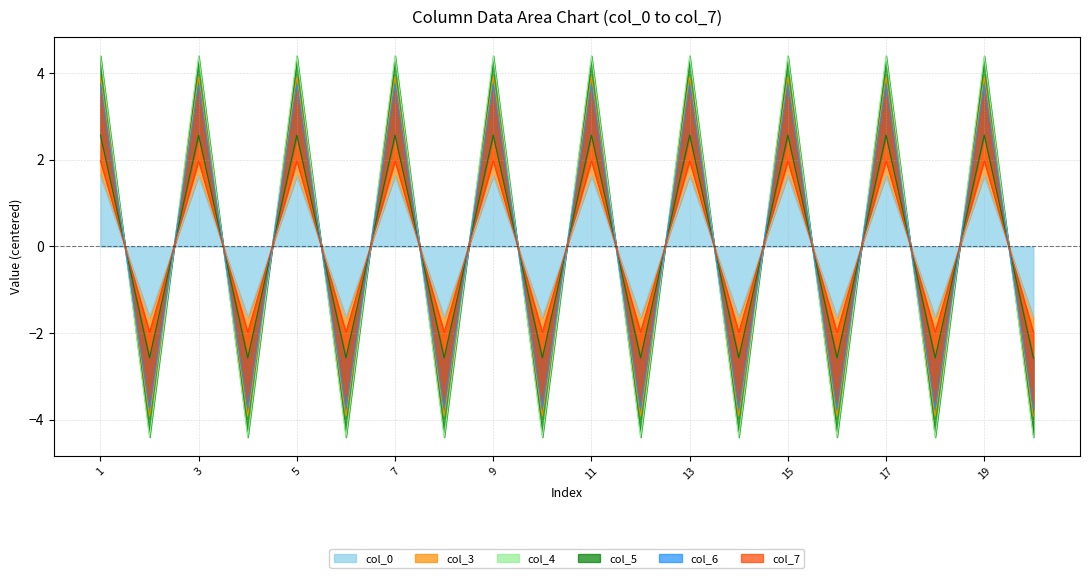

What is the highest value of the col_0 series?

1.6